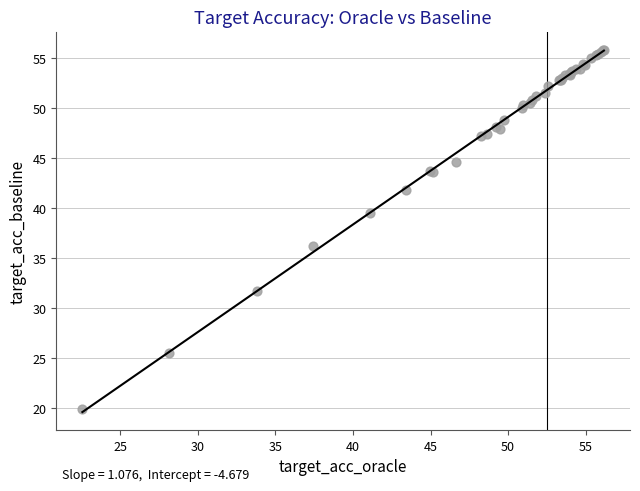

What Y value in the scatter plot is closest to 37?

36.2